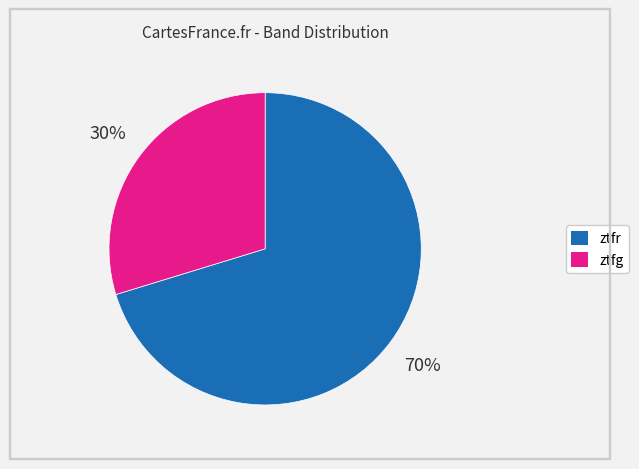

To the nearest percent, what is the average slice percentage?

50%